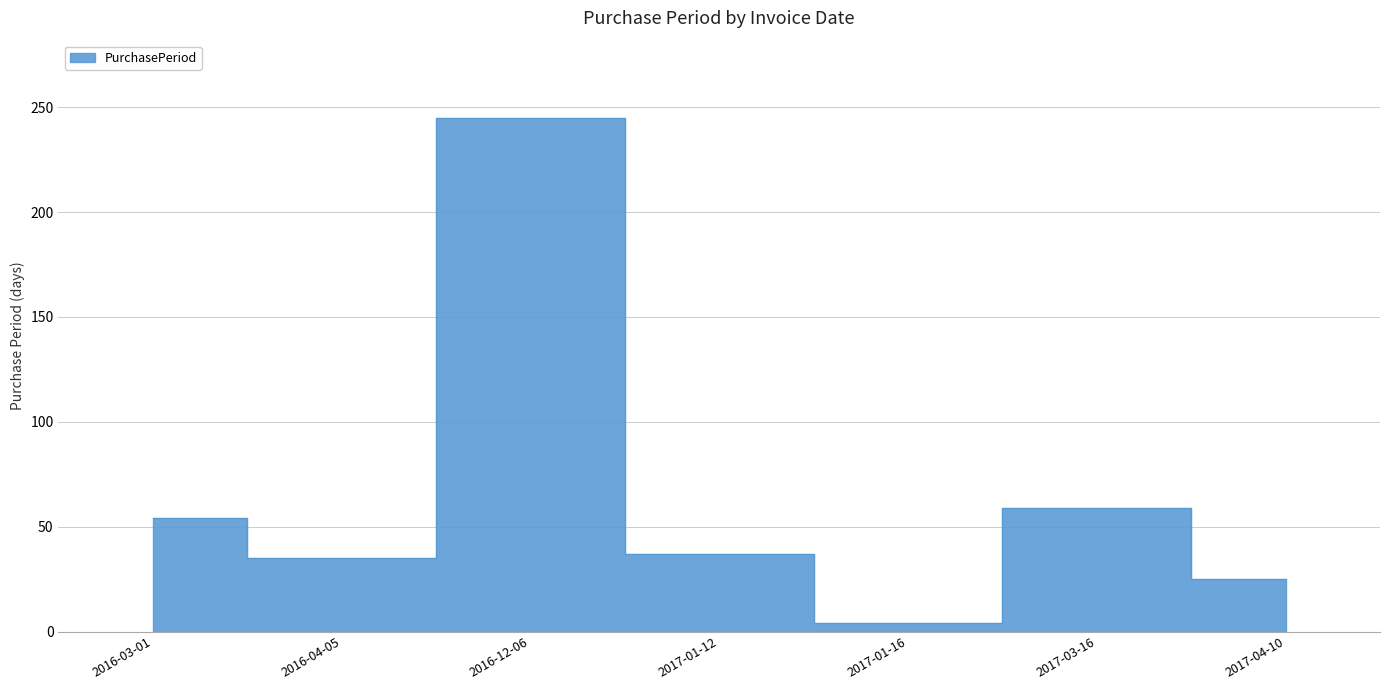

The chart shows a value of 25 at 2017-04-10. True or false?

True